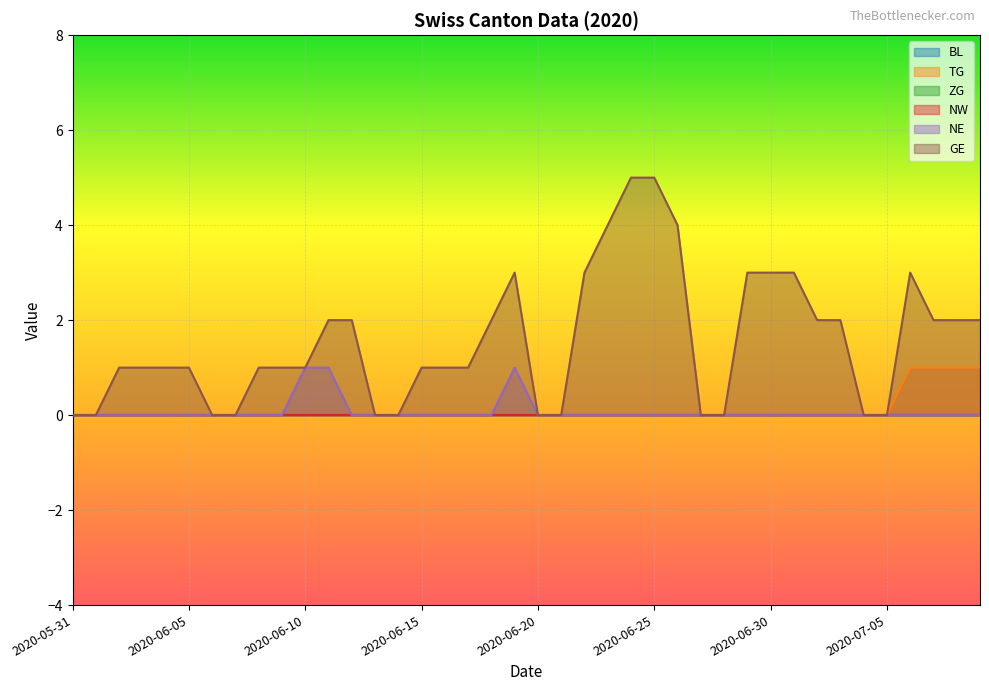

Which series changed the most between 2020-06-08 and 2020-07-05?

GE